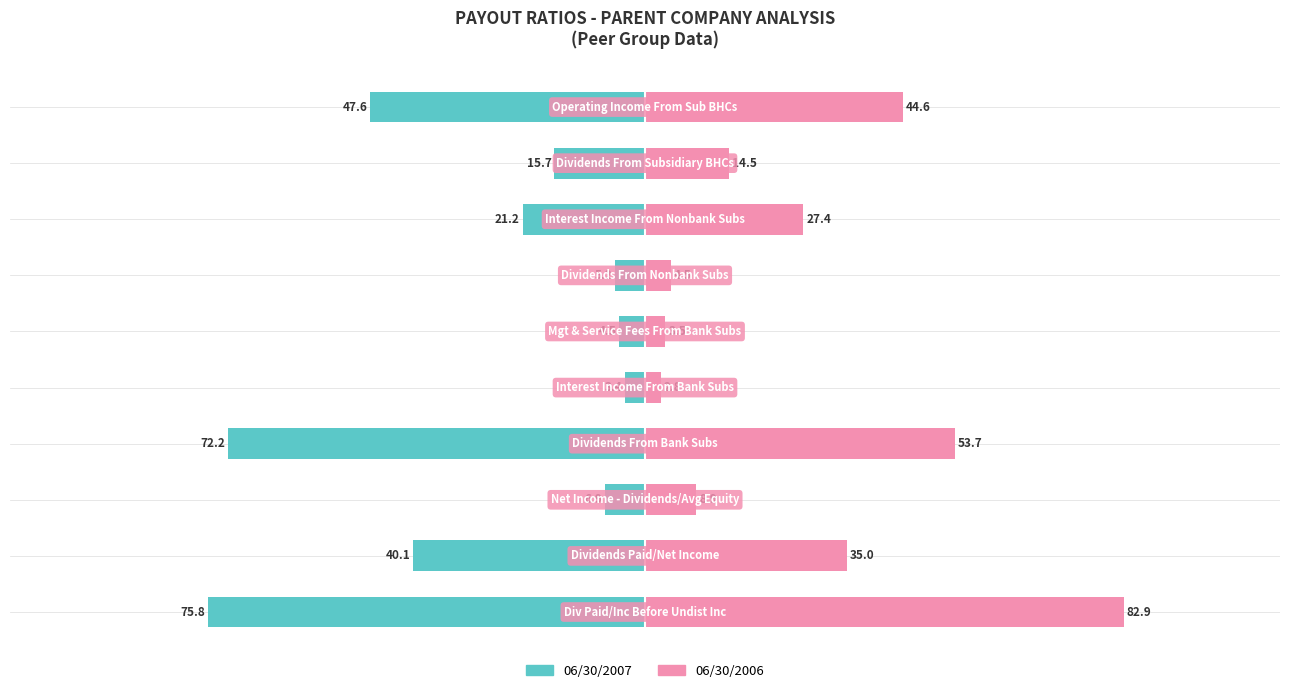

What is the difference between the maximum and minimum values in the 06/30/2007 series?

72.3